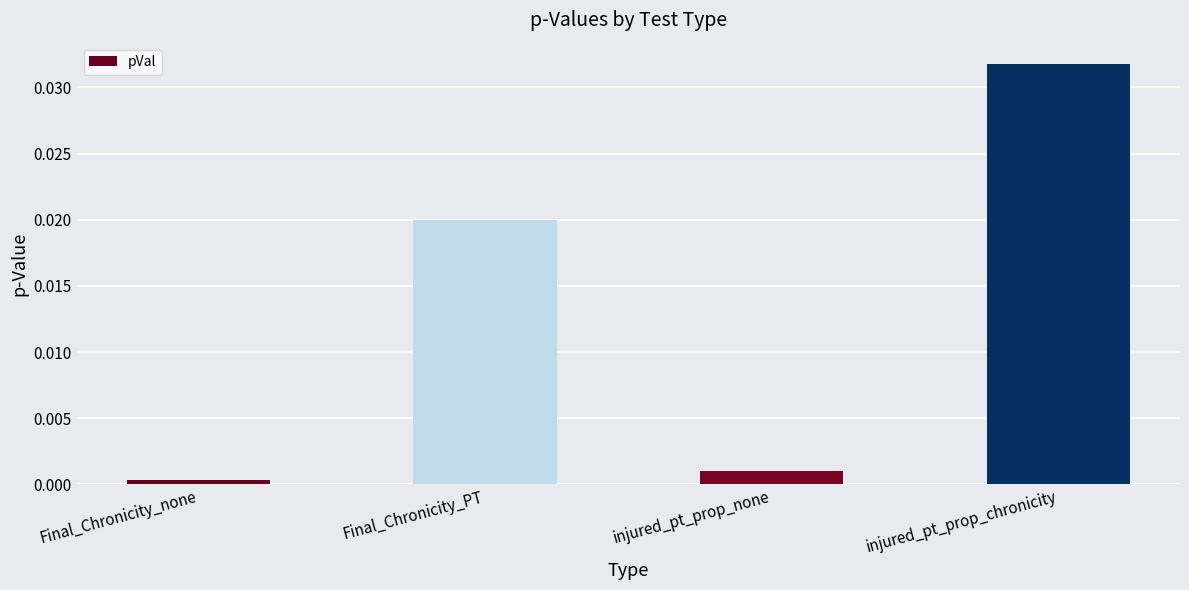

What position from the right is Final_Chronicity_none?

4